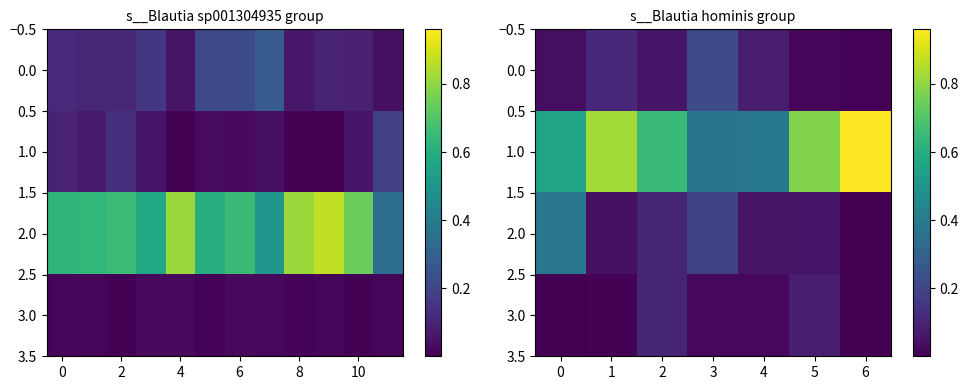

Is the value of 0.0 at 3 greater than the value of 3.0 at 1?

Yes